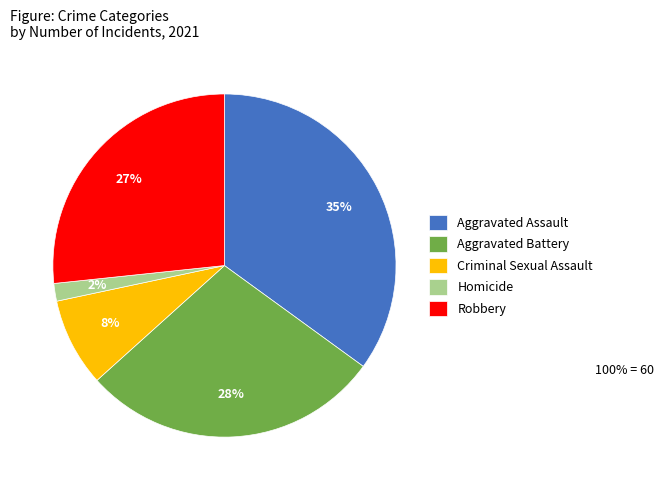

Is the sum of Aggravated Battery and Robbery greater than half?

Yes